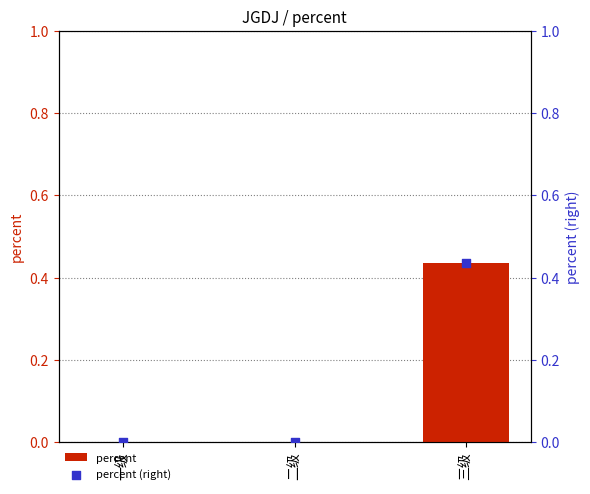

At how many categories does at least one series exceed 0?

1